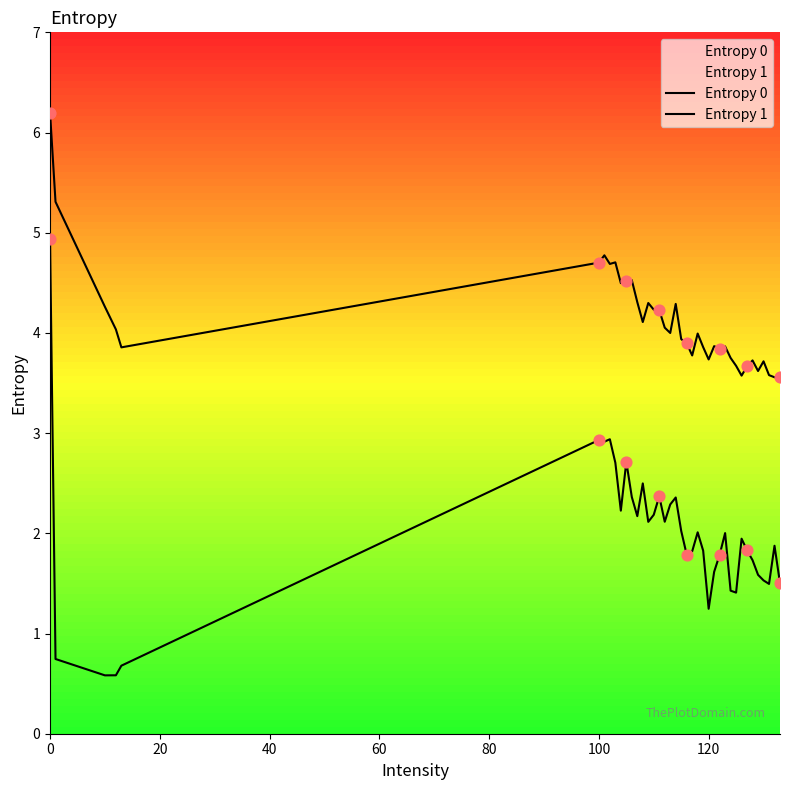

What are all the series names shown in the legend?

Entropy 0, Entropy 1